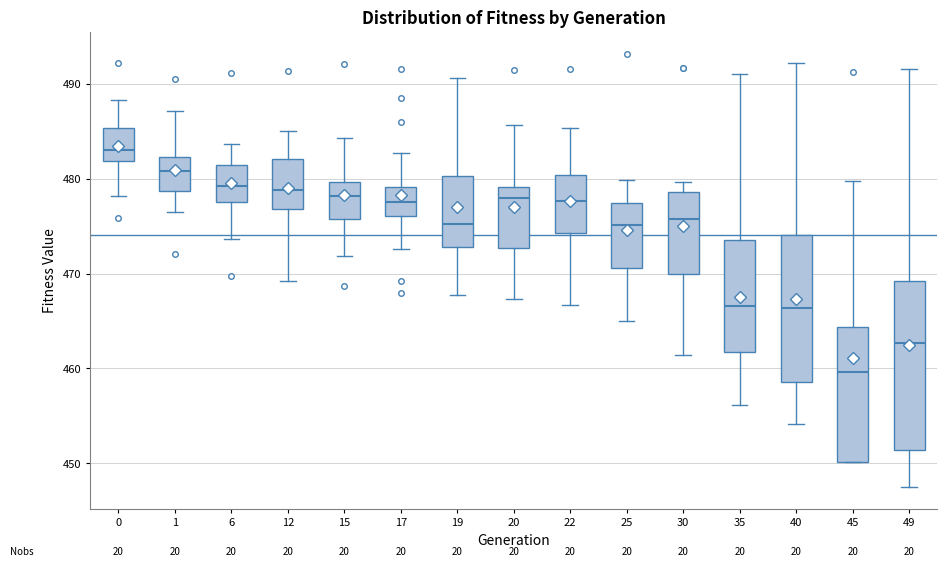

Reading left to right, read every box against the y-axis: the position of its median line, the range the box covers, and the ends of its whiskers. The values are not printed on the chart, so give them approximately, as read against the axis.

0: median 483, box 482 to 485, whiskers 478 to 488
1: median 481, box 479 to 482, whiskers 476 to 487
6: median 479, box 477 to 481, whiskers 474 to 484
12: median 479, box 477 to 482, whiskers 469 to 485
15: median 478, box 476 to 480, whiskers 472 to 484
17: median 478, box 476 to 479, whiskers 473 to 483
19: median 475, box 473 to 480, whiskers 468 to 491
20: median 478, box 473 to 479, whiskers 467 to 486
22: median 478, box 474 to 480, whiskers 467 to 485
25: median 475, box 471 to 477, whiskers 465 to 480
30: median 476, box 470 to 479, whiskers 461 to 480
35: median 467, box 462 to 473, whiskers 456 to 491
40: median 466, box 459 to 474, whiskers 454 to 492
45: median 460, box 450 to 464, whiskers 450 to 480
49: median 463, box 451 to 469, whiskers 447 to 492